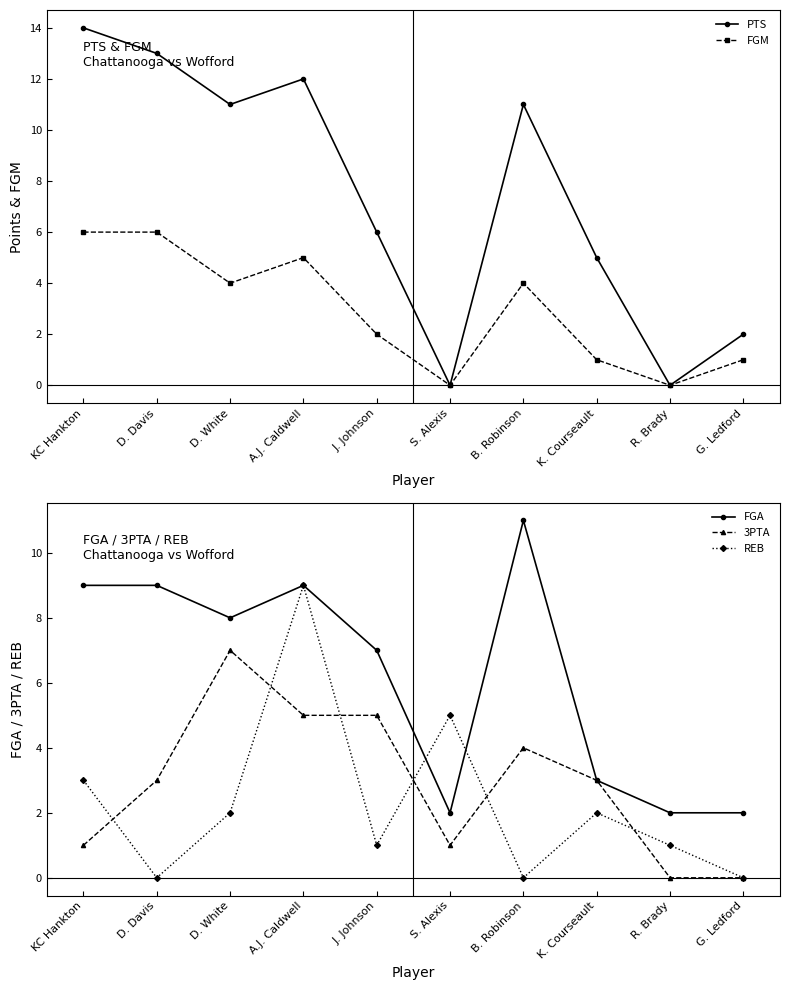

Which series changed the most between D. White and J. Johnson?

PTS